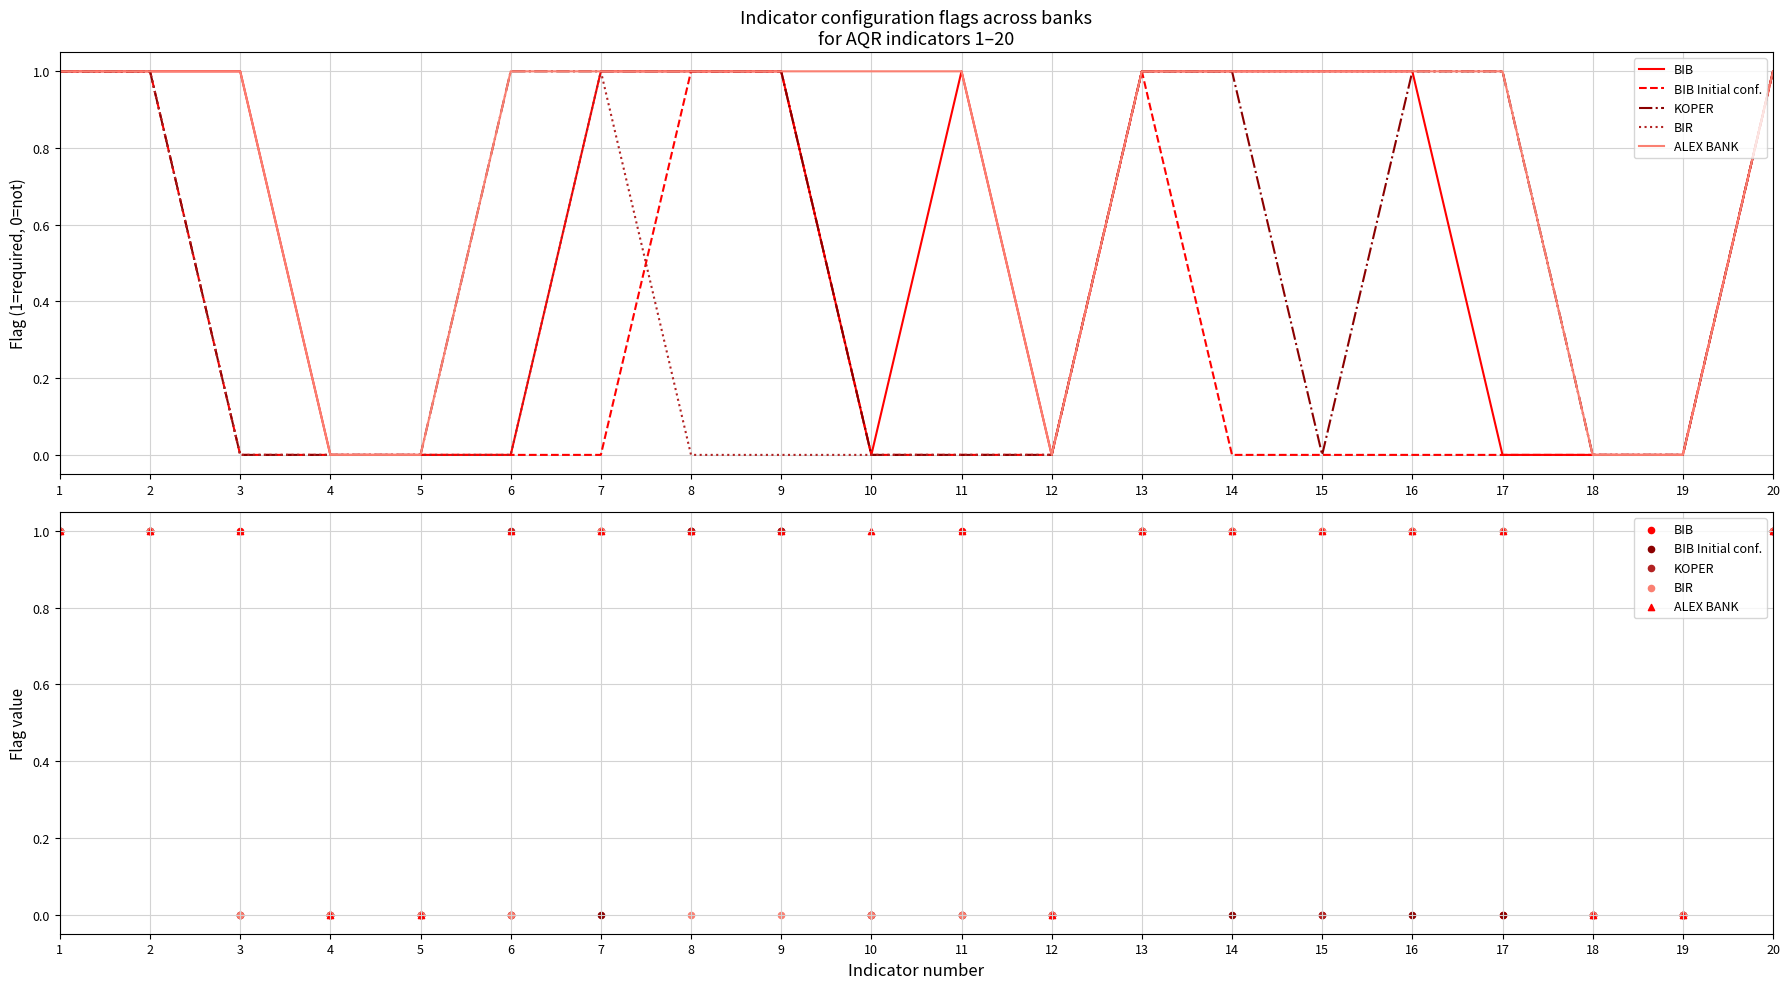

At which category is the sum across all series the highest?

1